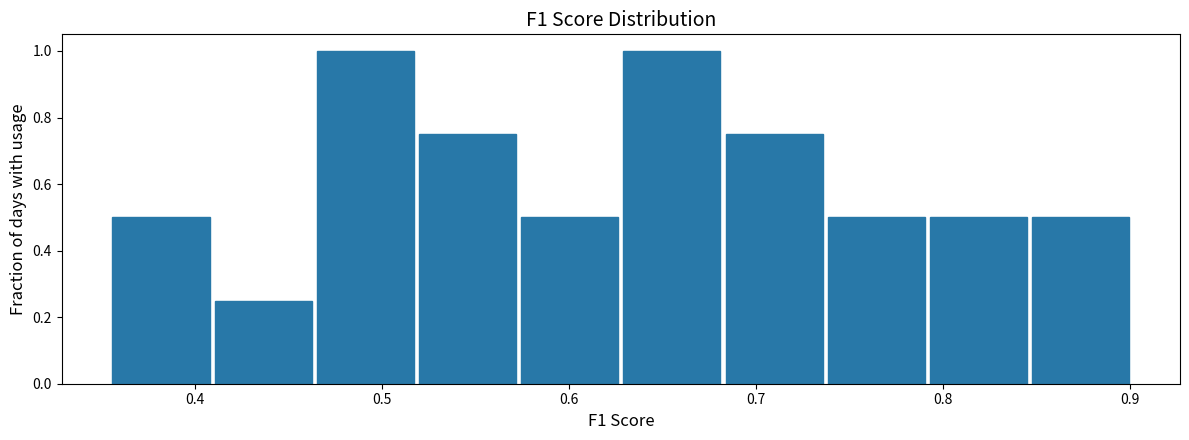

How tall is the bar that spans 0.74 to 0.79 on the x-axis? Neither the bar edges nor the heights are printed on the chart, so give them approximately, as read against the axes.

0.50